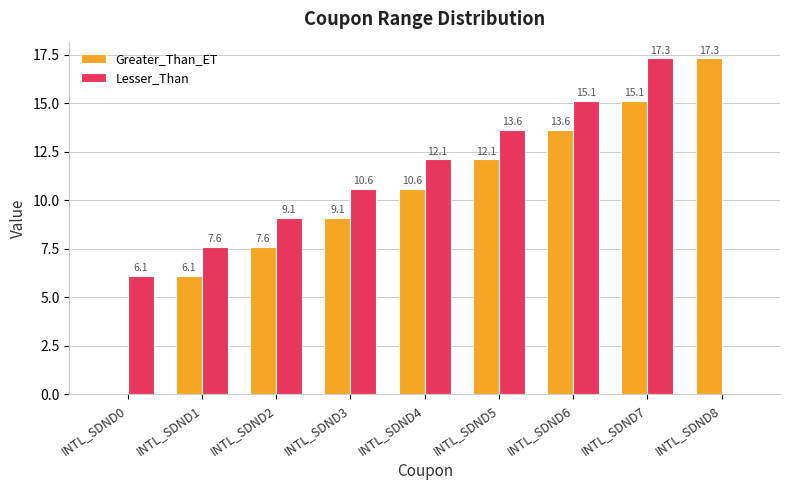

At which label is Greater_Than_ET closest to 8?

INTL_SDND2